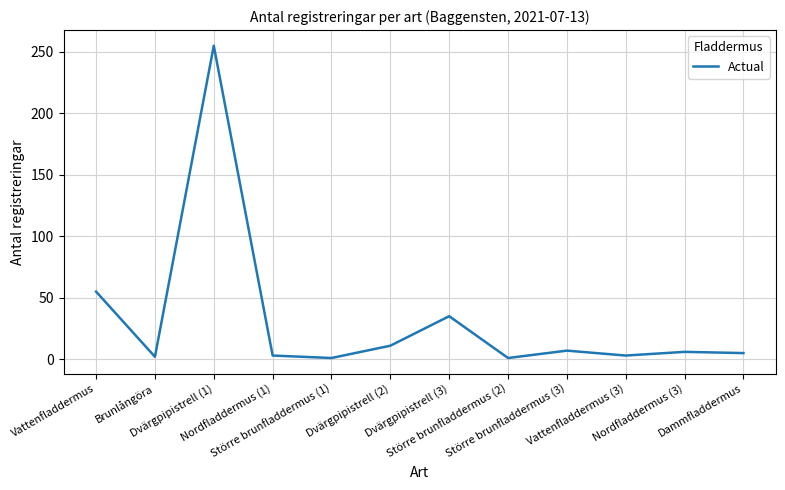

What is the difference between the maximum and minimum values?

254